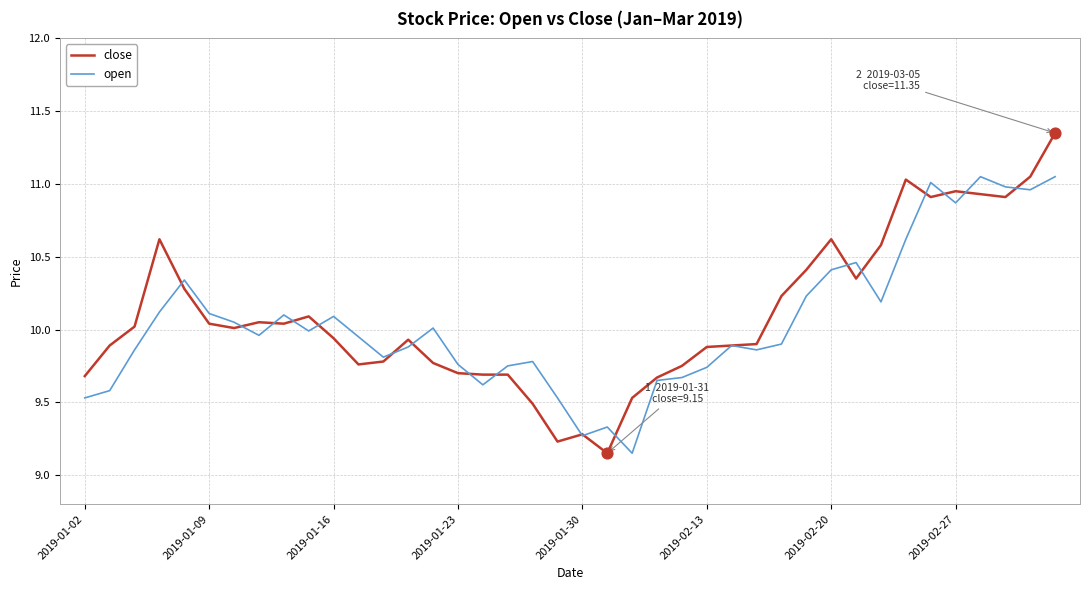

Which series has the widest spread of values?

close